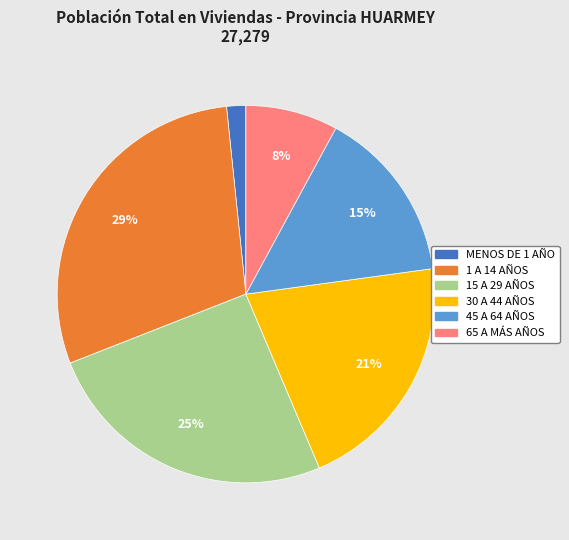

Does 30 A 44 AÑOS represent more than half of the total?

No